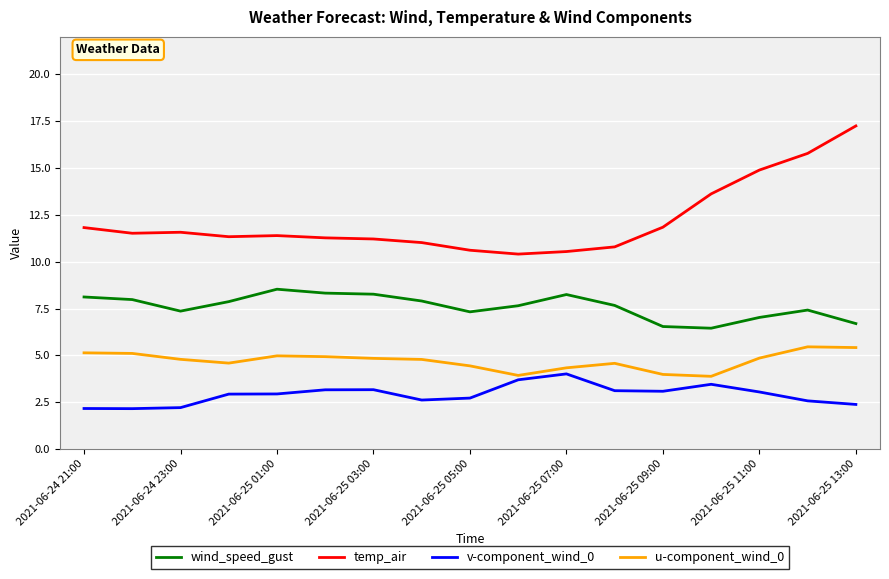

True or false: u-component_wind_0 and v-component_wind_0 intersect in this chart.

False